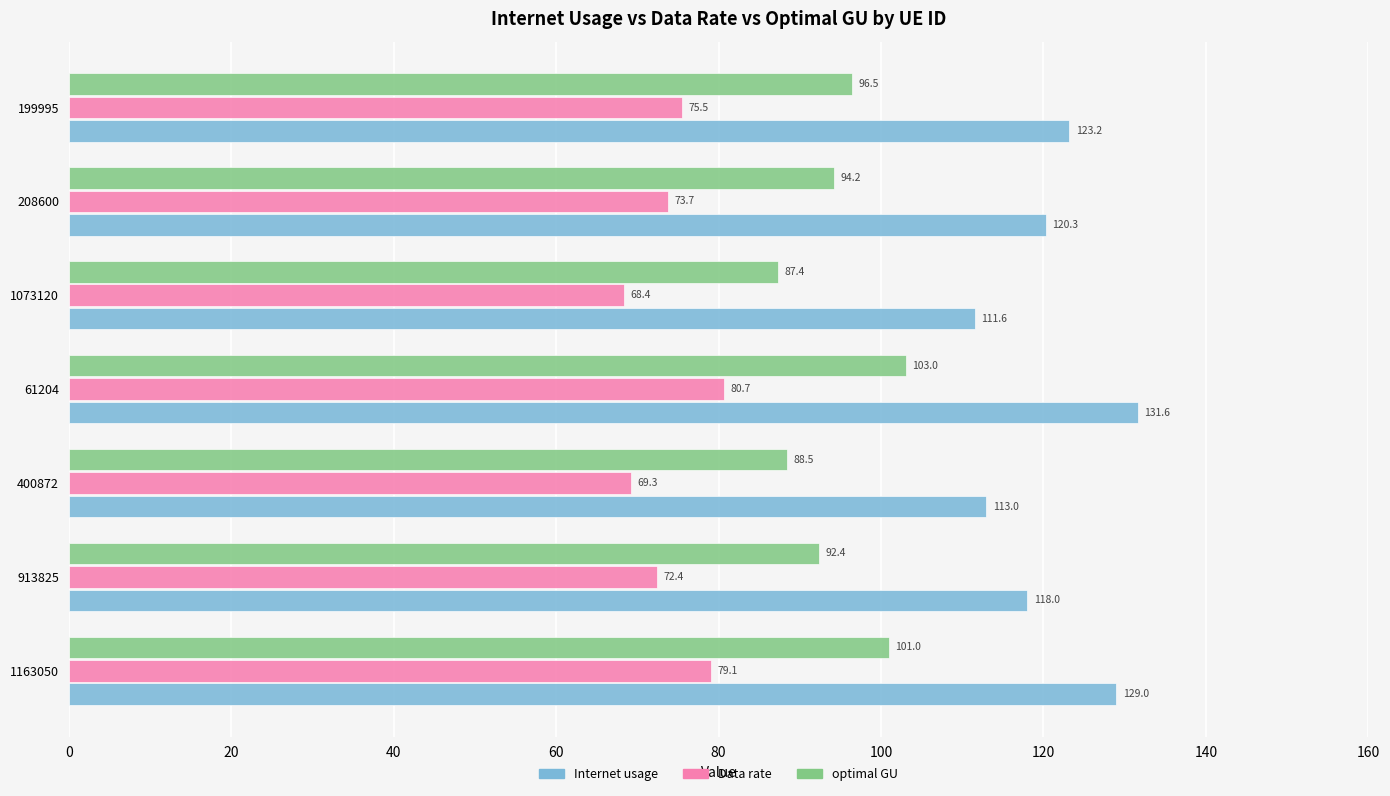

What is the minimum value shown in the chart?

68.4